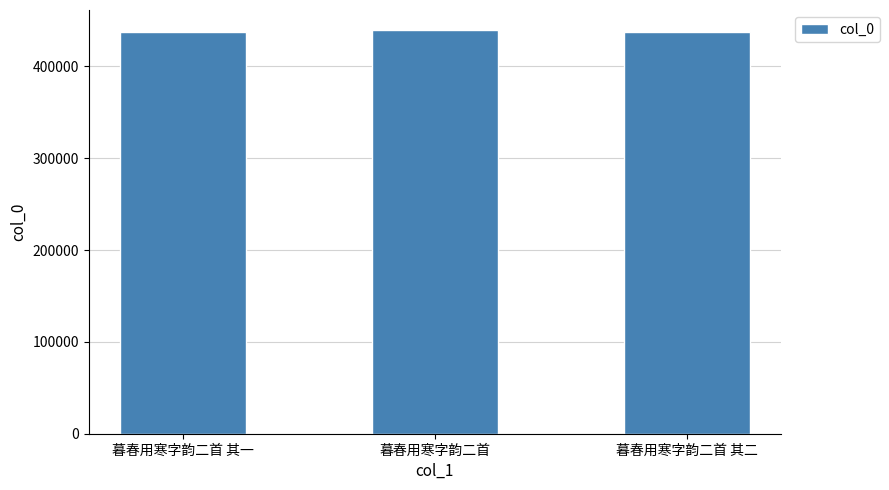

Approximately how many times larger is the value at 暮春用寒字韵二首 其一 compared to 暮春用寒字韵二首 其二?

1.0